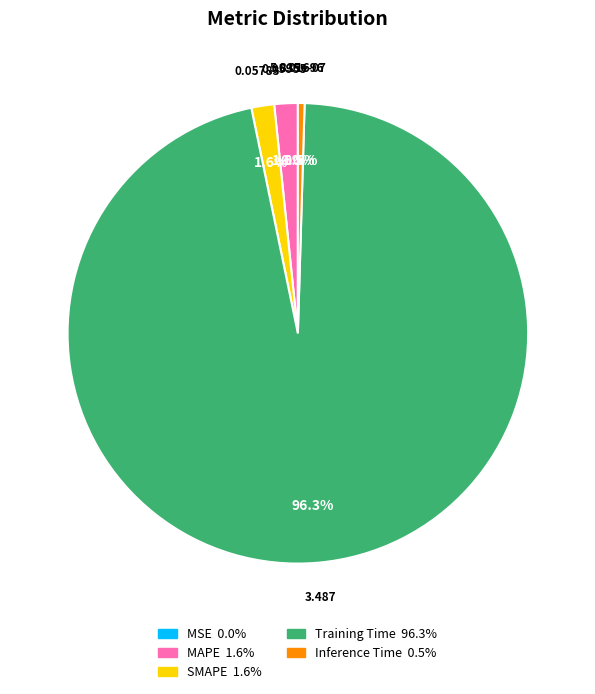

Is there a majority slice in this chart?

Yes